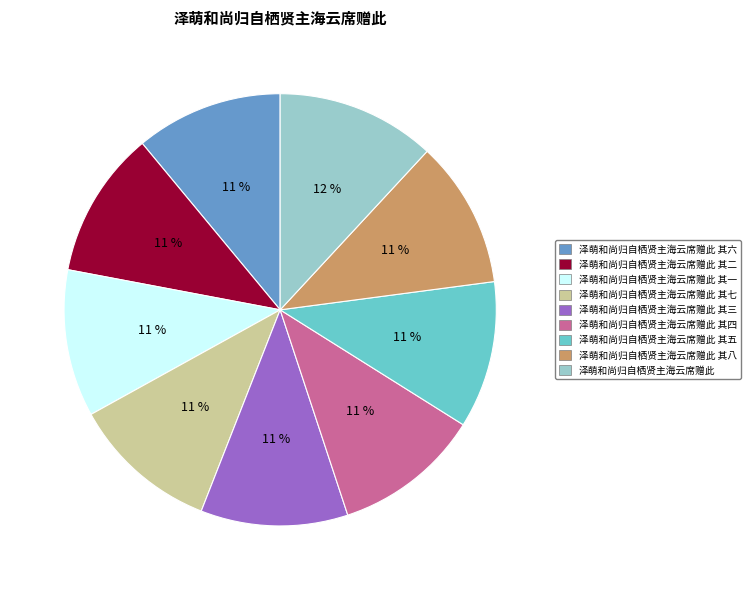

Which slice is the largest?

泽萌和尚归自栖贤主海云席赠此